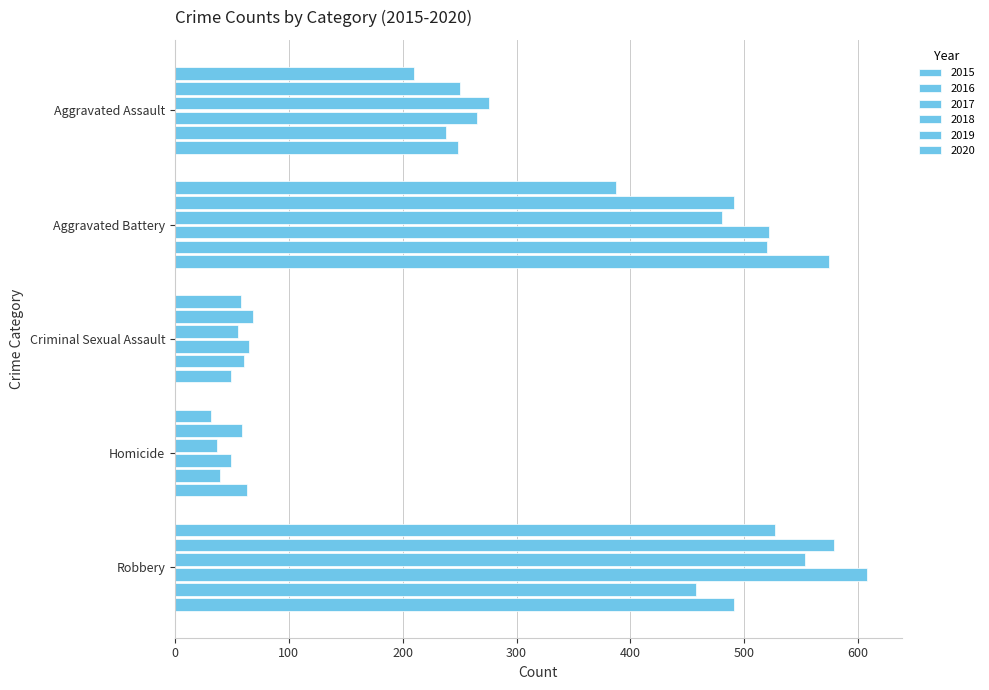

What is the spread (max minus min) of values at Criminal Sexual Assault?

20